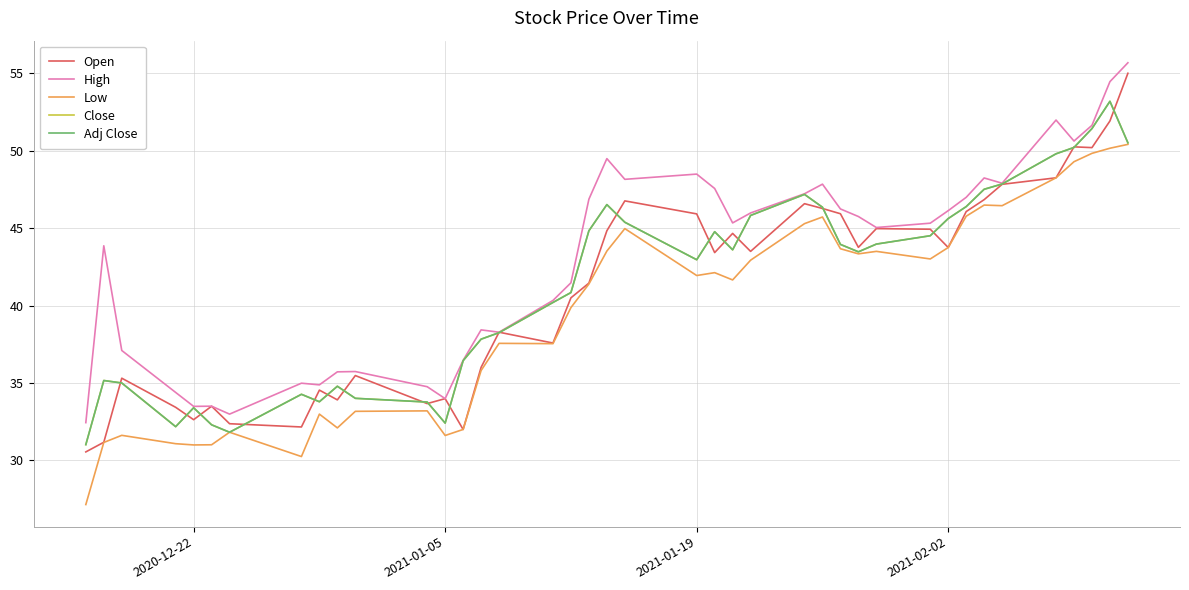

Is this an area chart (filled region under the line)?

No